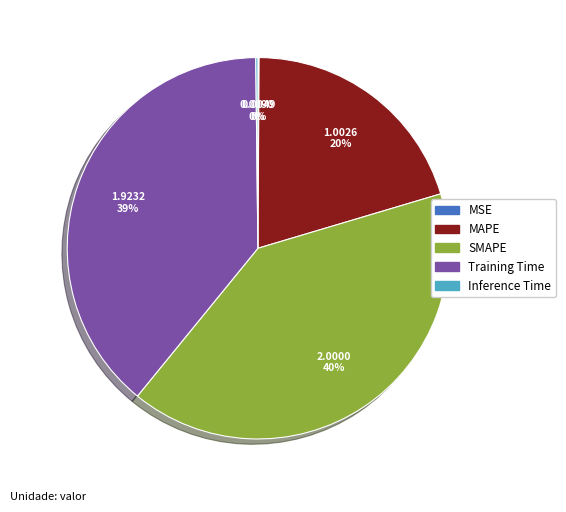

To the nearest percent, what is the difference between the largest and smallest slice percentages?

40%